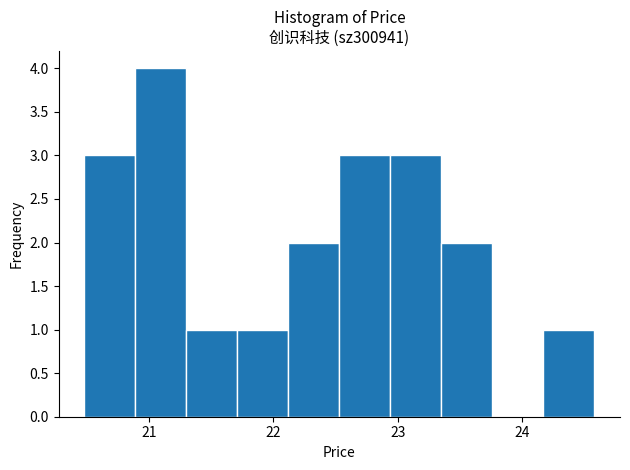

Reading left to right, transcribe this chart: for each bar, give the range it covers on the x-axis and its height. Neither the bar edges nor the heights are printed on the chart, so give them approximately, as read against the axes.

20.48 to 20.89: 3
20.89 to 21.30: 4
21.30 to 21.71: 1
21.71 to 22.12: 1
22.12 to 22.53: 2
22.53 to 22.94: 3
22.94 to 23.35: 3
23.35 to 23.76: 2
23.76 to 24.17: 0
24.17 to 24.58: 1